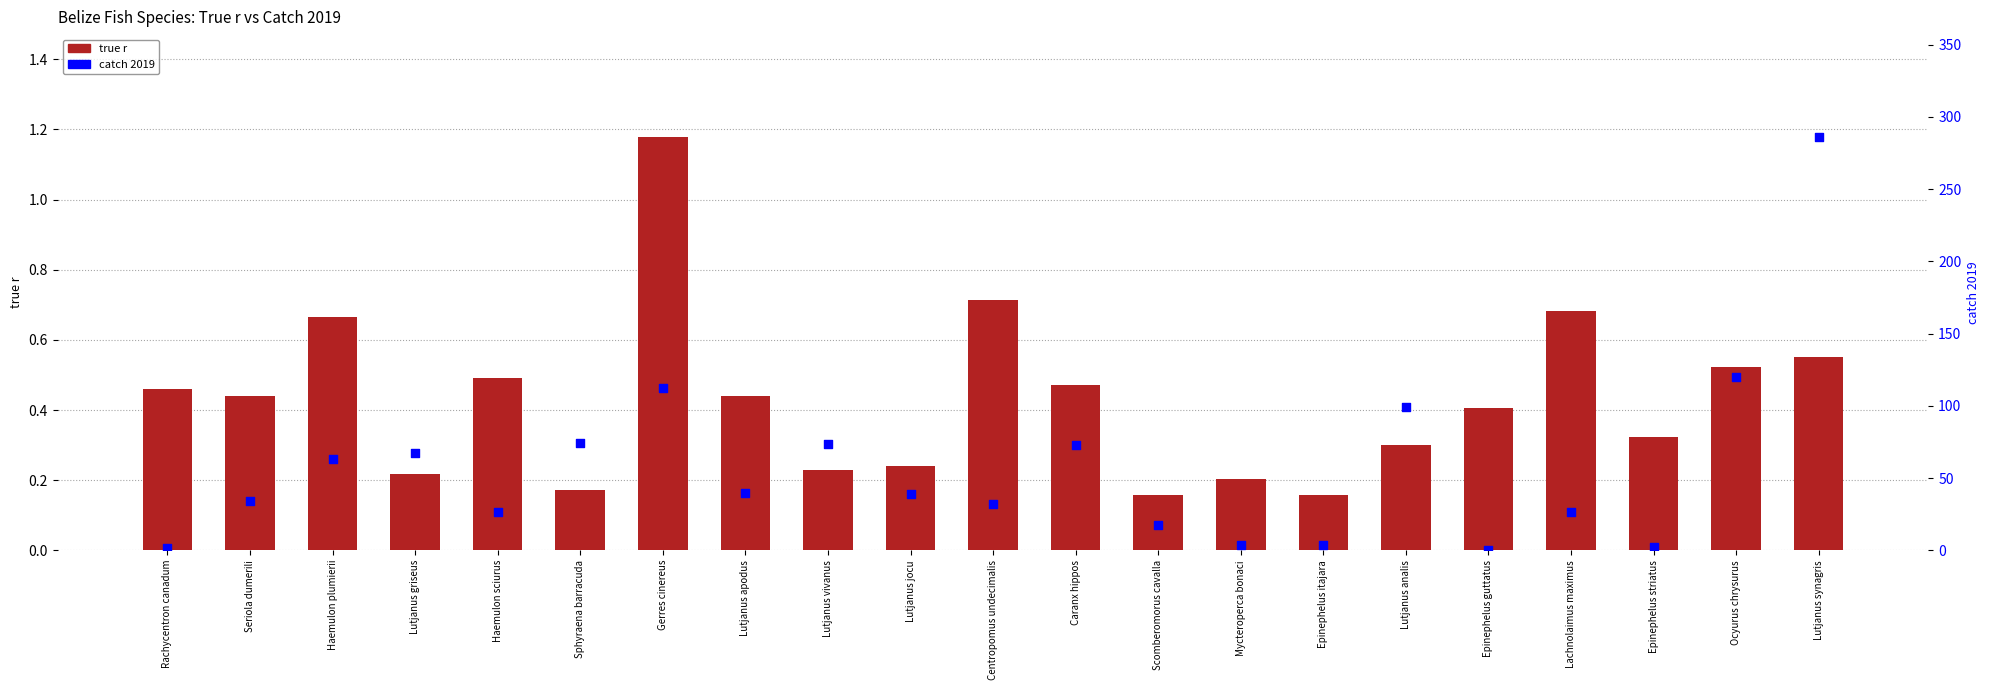

At which category is the sum across all series the highest?

Lutjanus synagris